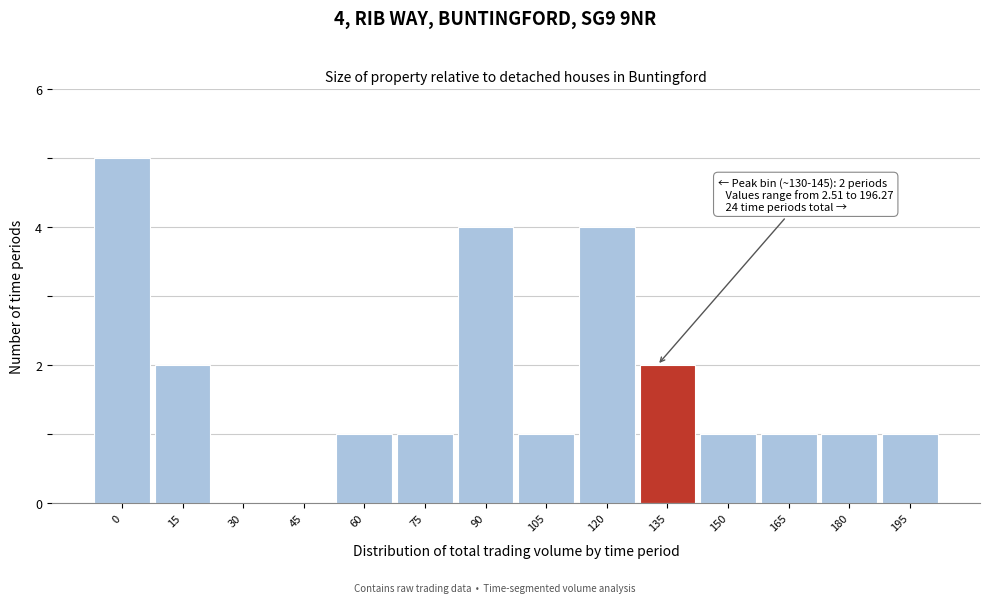

Reading right to left, transcribe all the data shown in this chart.

195=1	180=1	165=1	150=1	135=2	120=4	105=1	90=4	75=1	60=1	45=0	30=0	15=2	0=5